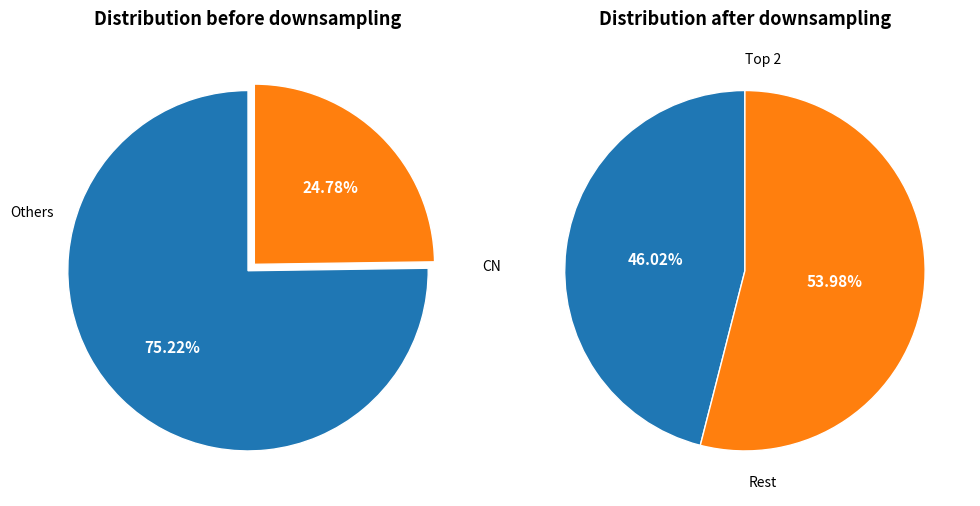

True or false: NIBM accounts for 11% of the total.

False